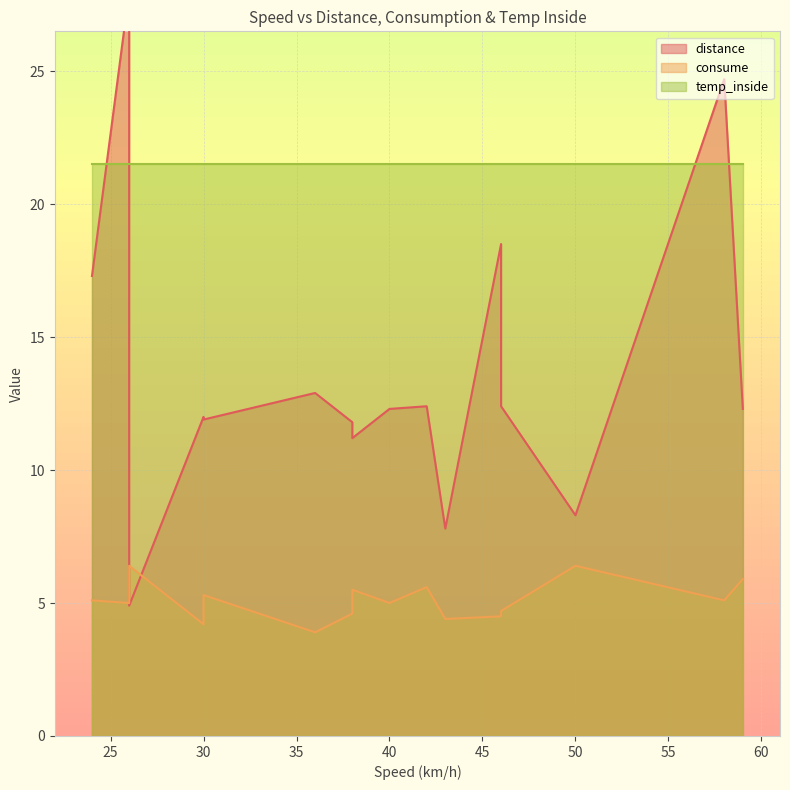

True or false: consume and temp_inside cross at least once.

False